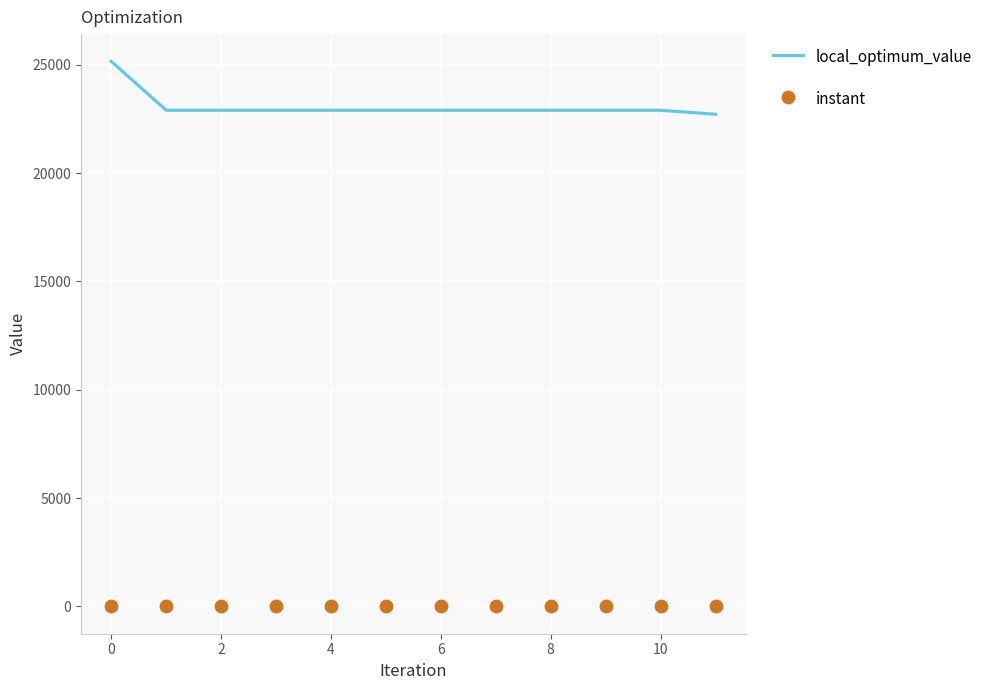

At how many categories does at least one series exceed 19393?

12